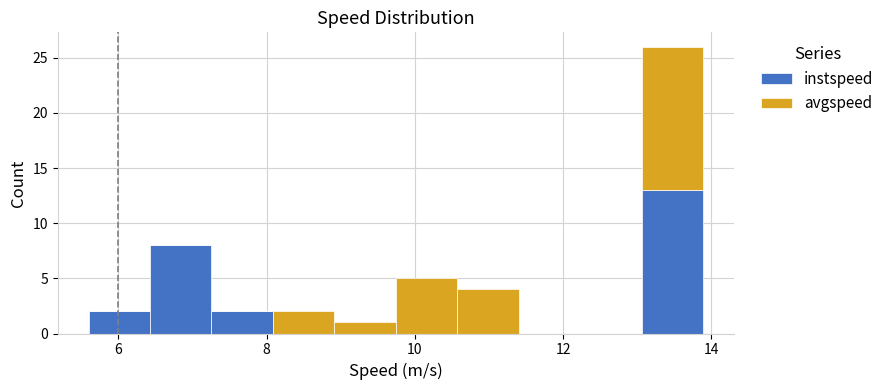

What is the total height of the stacked bar covering 7.2 to 8.0 on the x-axis? Neither the bar edges nor the heights are printed on the chart, so give them approximately, as read against the axes.

2